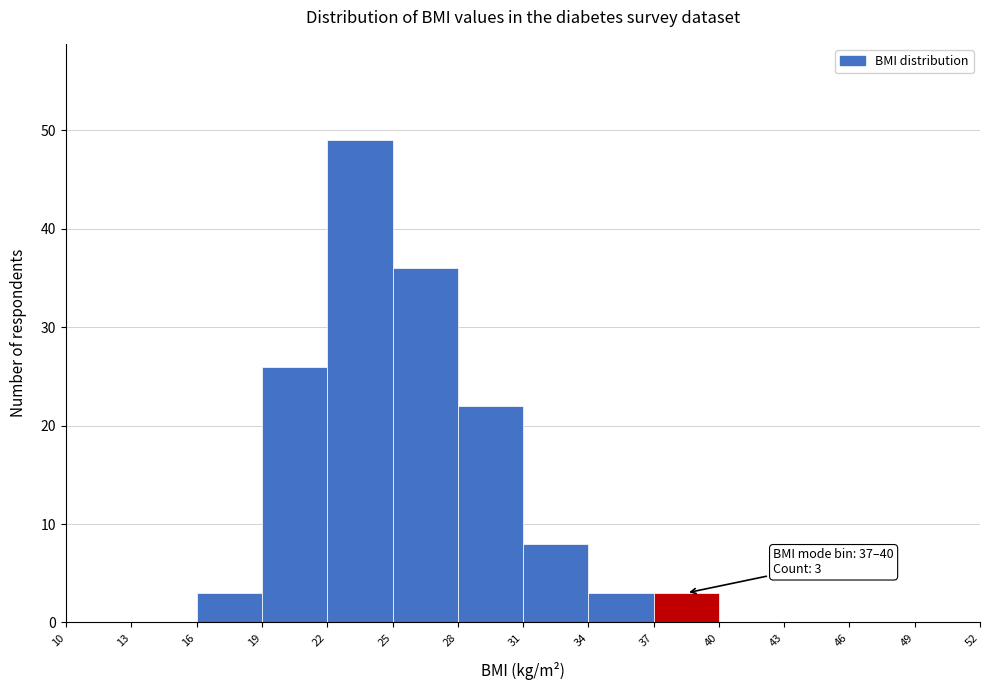

Over which range of the x-axis is the bar tallest?

22 to 25